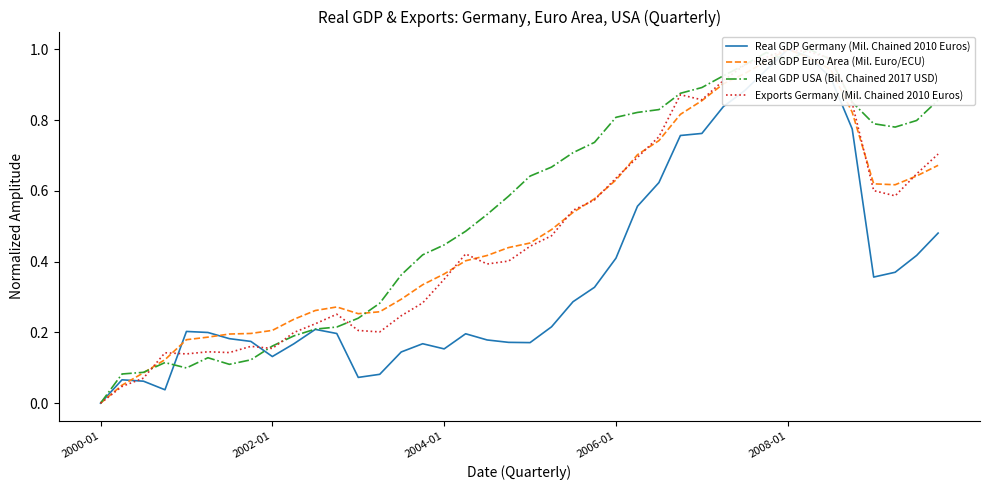

List the series in order of their peak value, lowest first.

Real GDP Germany (Mil. Chained 2010 Euros), Real GDP Euro Area (Mil. Euro/ECU), Real GDP USA (Bil. Chained 2017 USD), Exports Germany (Mil. Chained 2010 Euros)